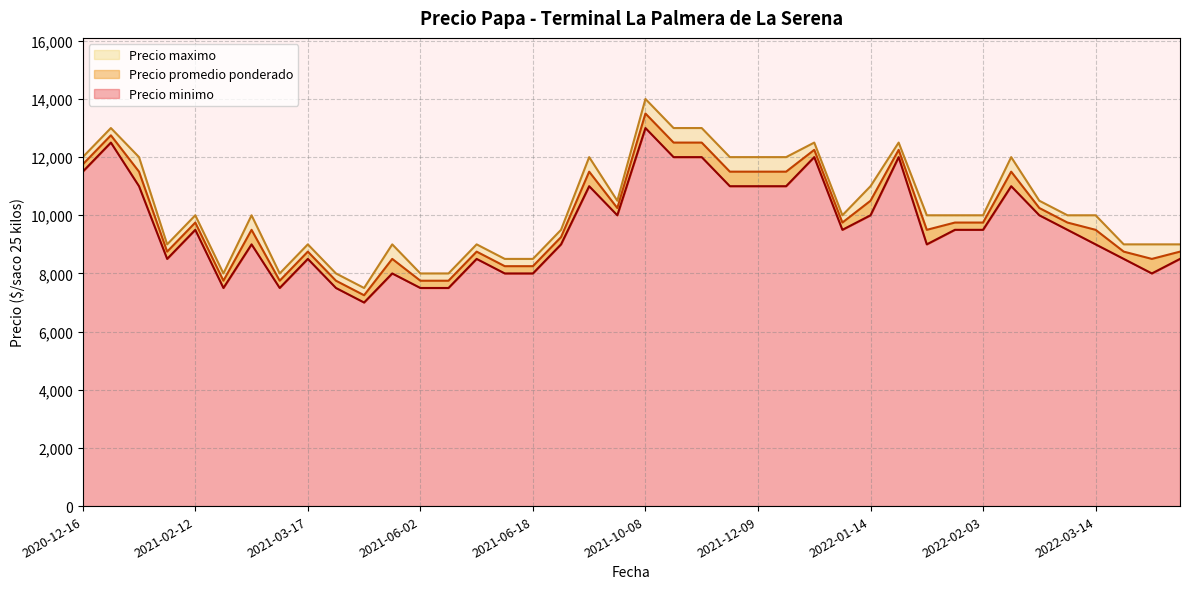

What is the difference between the highest and lowest values at 2022-04-12?

500